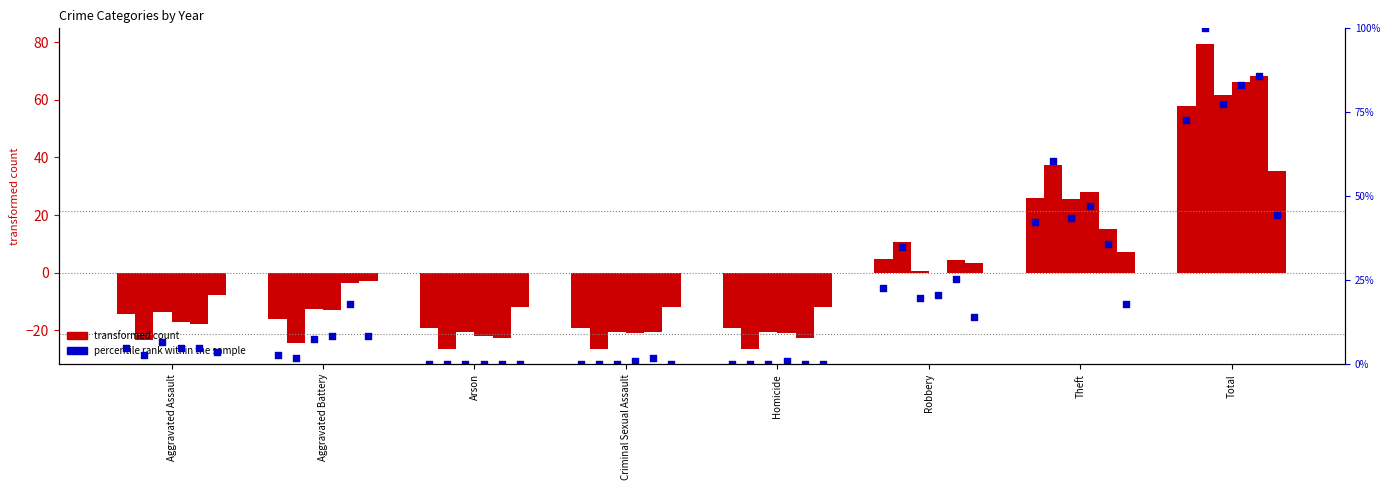

Between Aggravated Assault and Robbery, which is larger?

Robbery